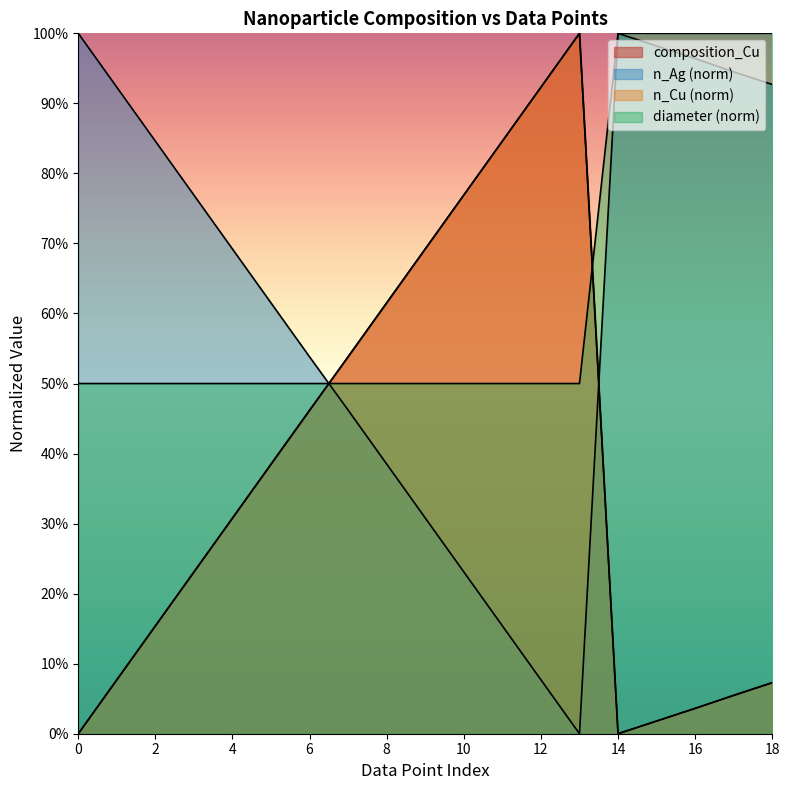

How many lines are shown in the chart?

4